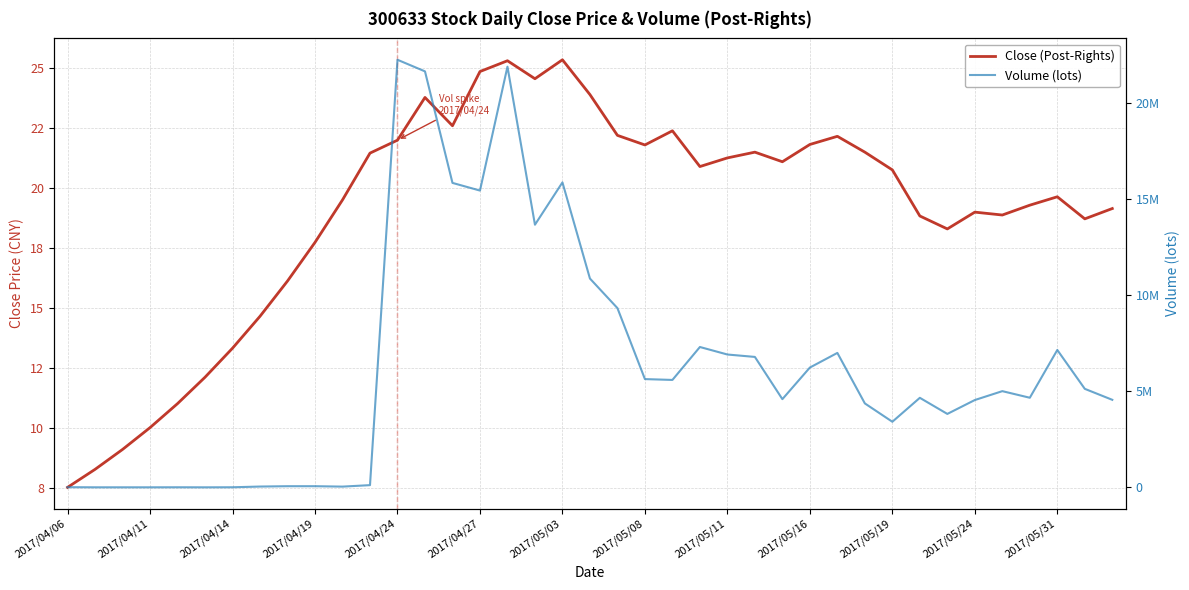

True or false: Volume (lots) has a value of 5013100.0 at 34.

True